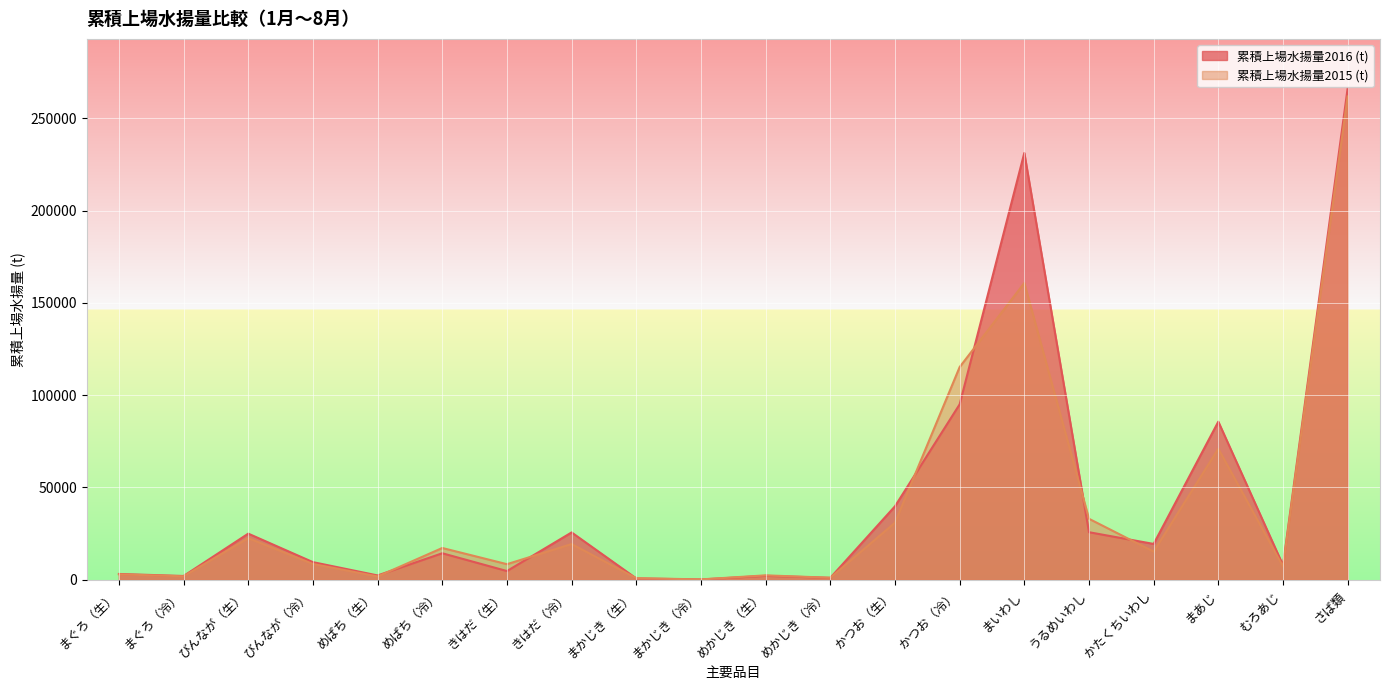

Reading left to right, what are all the values shown in this chart?

累積上場水揚量2016 (t): まぐろ（生）=3086.7	まぐろ（冷）=1988.4	びんなが（生）=24937.2	びんなが（冷）=9492.1	めばち（生）=2284.8	めばち（冷）=14305.5	きはだ（生）=4663.9	きはだ（冷）=25588.6	まかじき（生）=658.3	まかじき（冷）=95.5	めかじき（生）=2078.2	めかじき（冷）=983.1	かつお（生）=39754.3	かつお（冷）=94996.3	まいわし=231240.1	うるめいわし=25711.2	かたくちいわし=19356.7	まあじ=85620.1	むろあじ=7845.2	さば類=266380.2
累積上場水揚量2015 (t): まぐろ（生）=2887.3	まぐろ（冷）=1819.8	びんなが（生）=22483.5	びんなが（冷）=8504.4	めばち（生）=1718.3	めばち（冷）=17161.9	きはだ（生）=8387.2	きはだ（冷）=19285.4	まかじき（生）=807.0	まかじき（冷）=146.5	めかじき（生）=2338.4	めかじき（冷）=1035.0	かつお（生）=30847.4	かつお（冷）=115196.8	まいわし=160760.3	うるめいわし=32989.9	かたくちいわし=15196.6	まあじ=70950.1	むろあじ=7148.8	さば類=261819.9